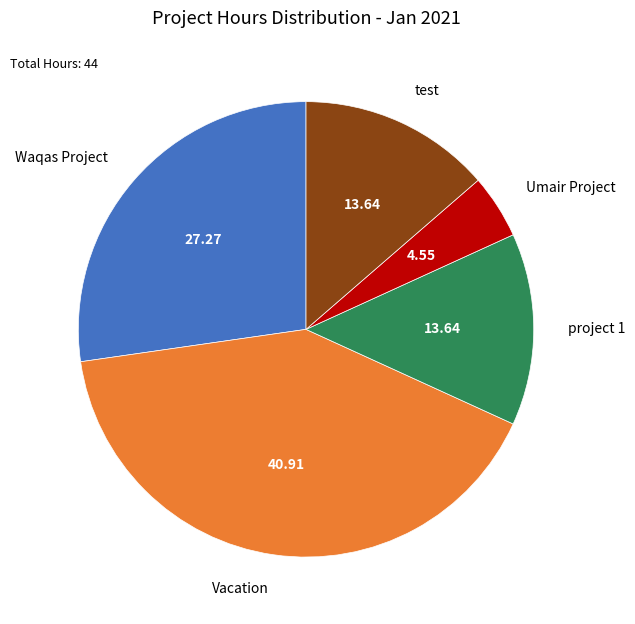

How many slices are in this pie chart?

5